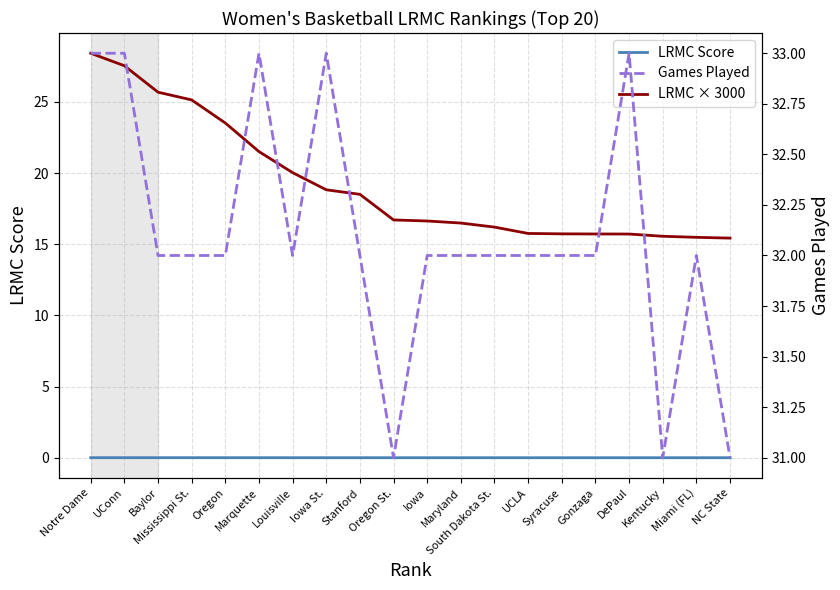

Which series has the widest spread of values?

LRMC × 3000